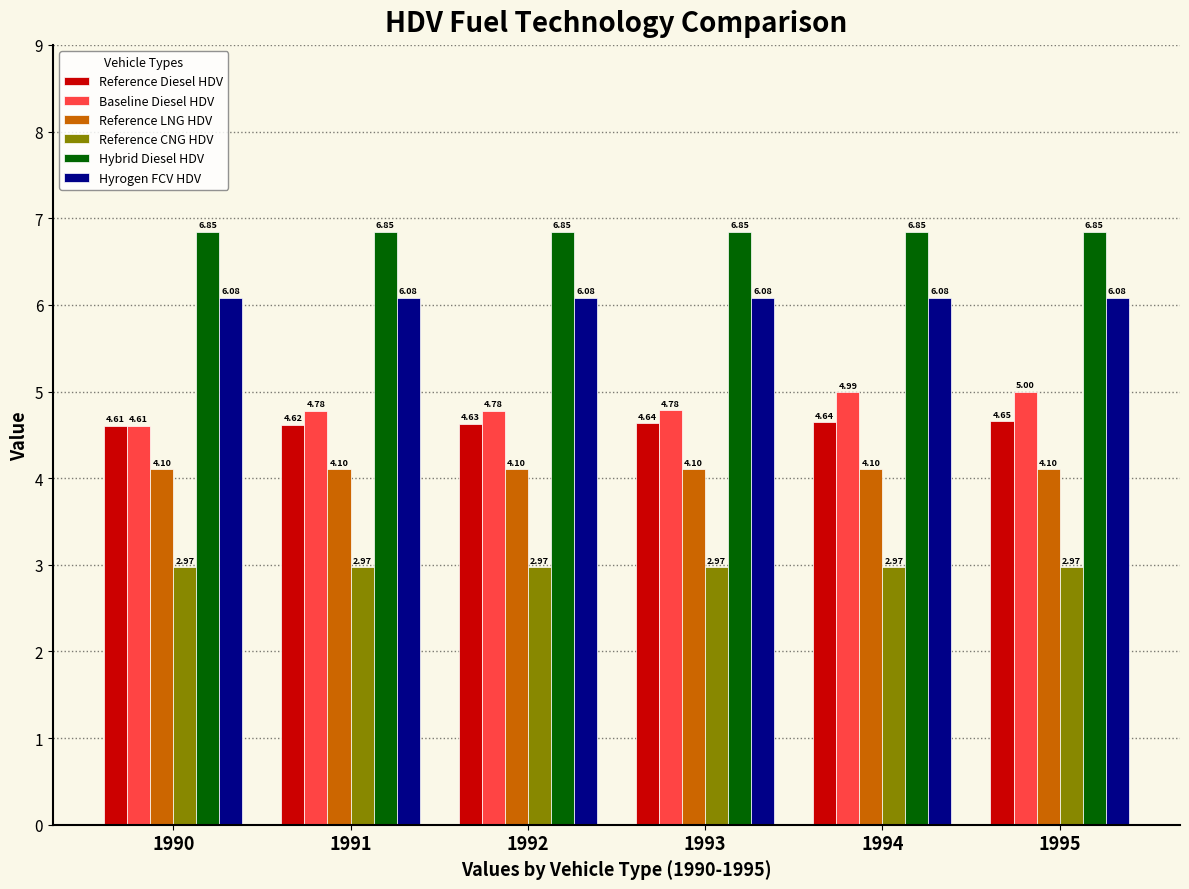

List the series in order of their peak value, lowest first.

Reference CNG HDV, Reference LNG HDV, Reference Diesel HDV, Baseline Diesel HDV, Hyrogen FCV HDV, Hybrid Diesel HDV